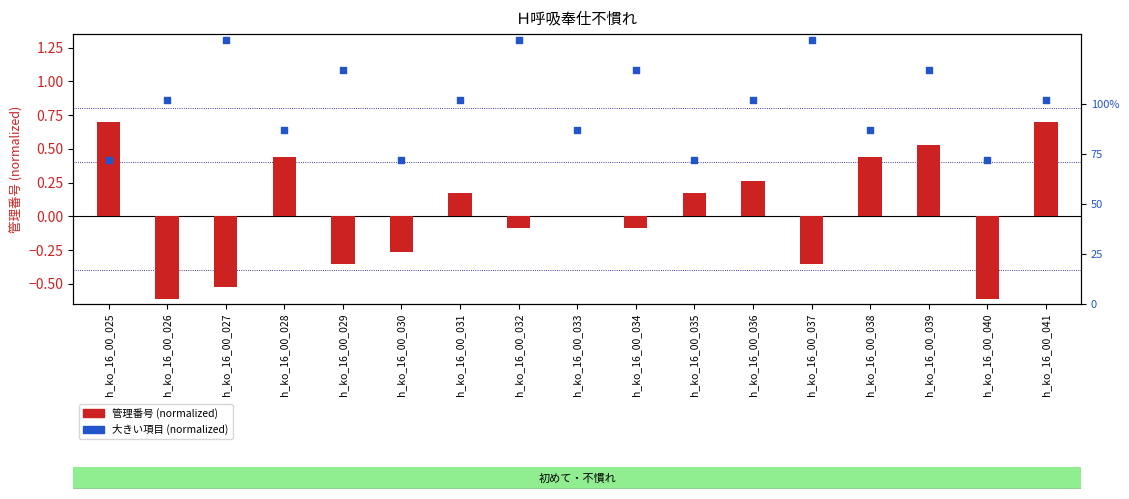

Which series has the largest Y range (max minus min)?

管理番号 (normalized)